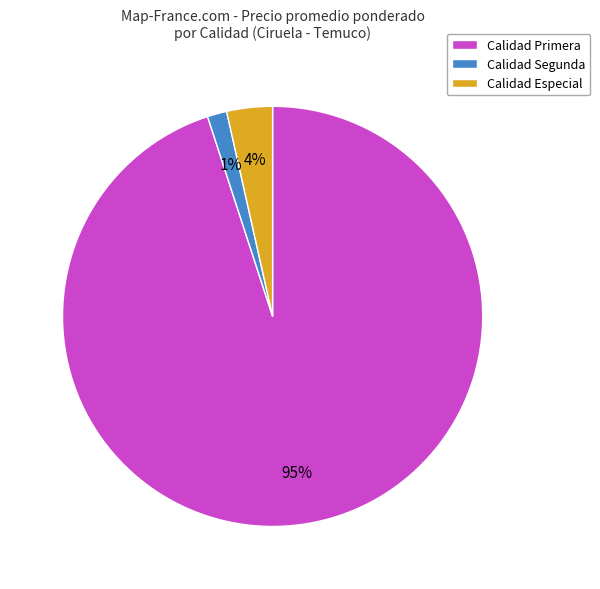

Combined, do Calidad Especial and Calidad Primera account for over 50%?

Yes